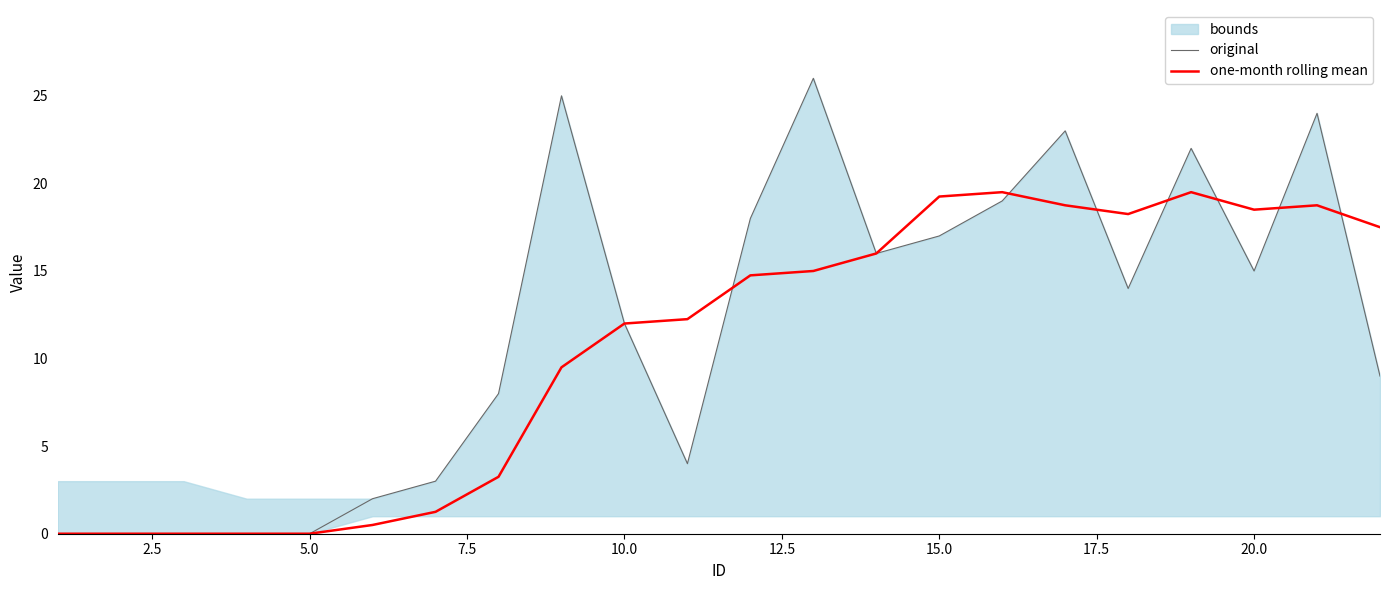

List the series in order of their overall mean, highest first.

original, one-month rolling mean